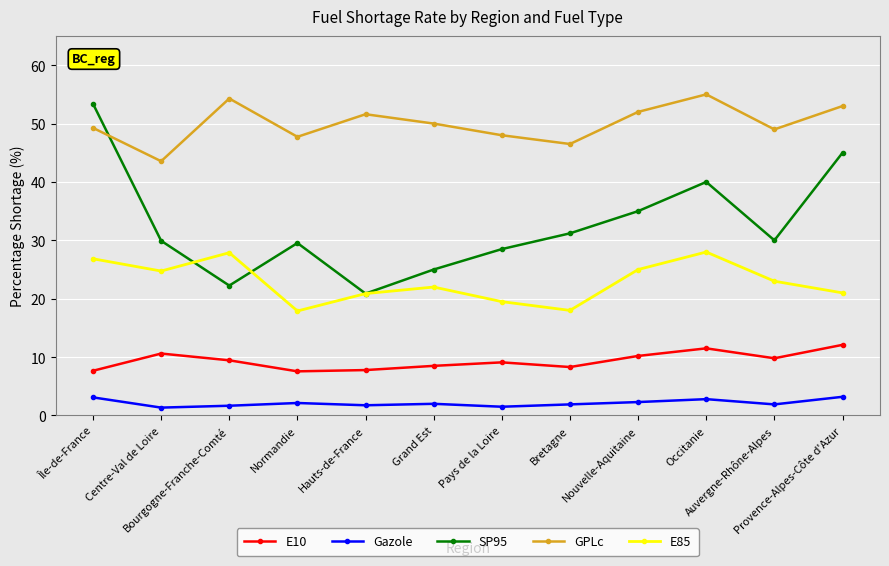

What are all the series names shown in the legend?

E10, Gazole, SP95, GPLc, E85